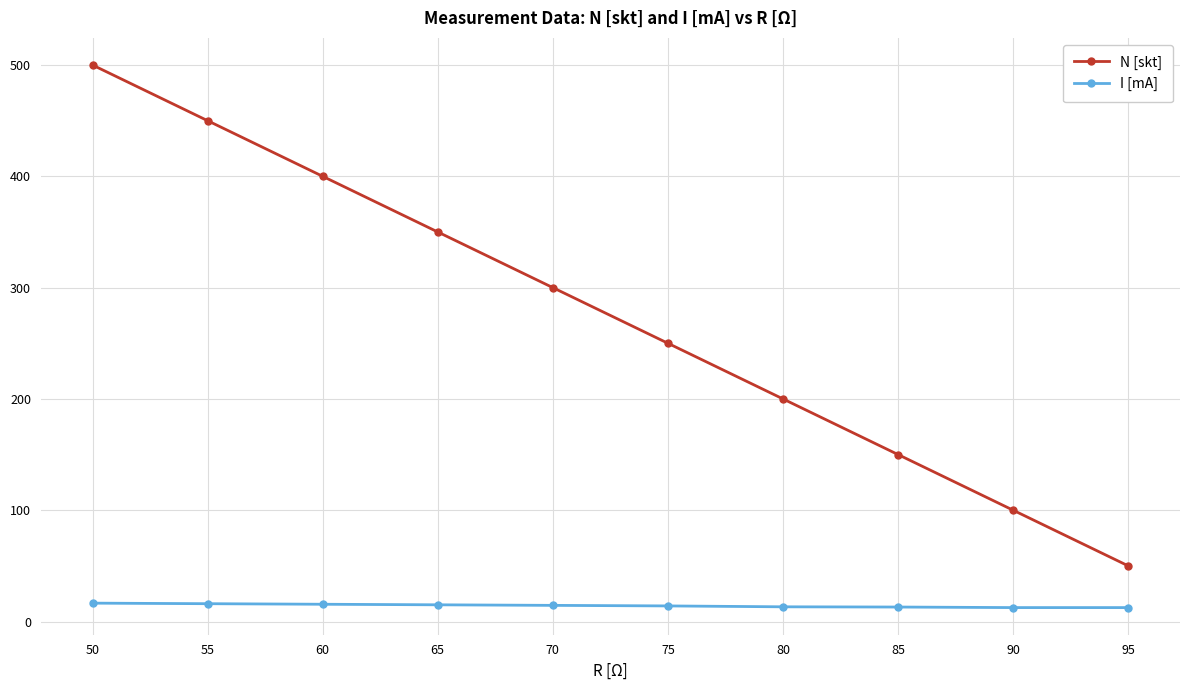

Rank the categories by N [skt] value from highest to lowest.

50, 55, 60, 65, 70, 75, 80, 85, 90, 95